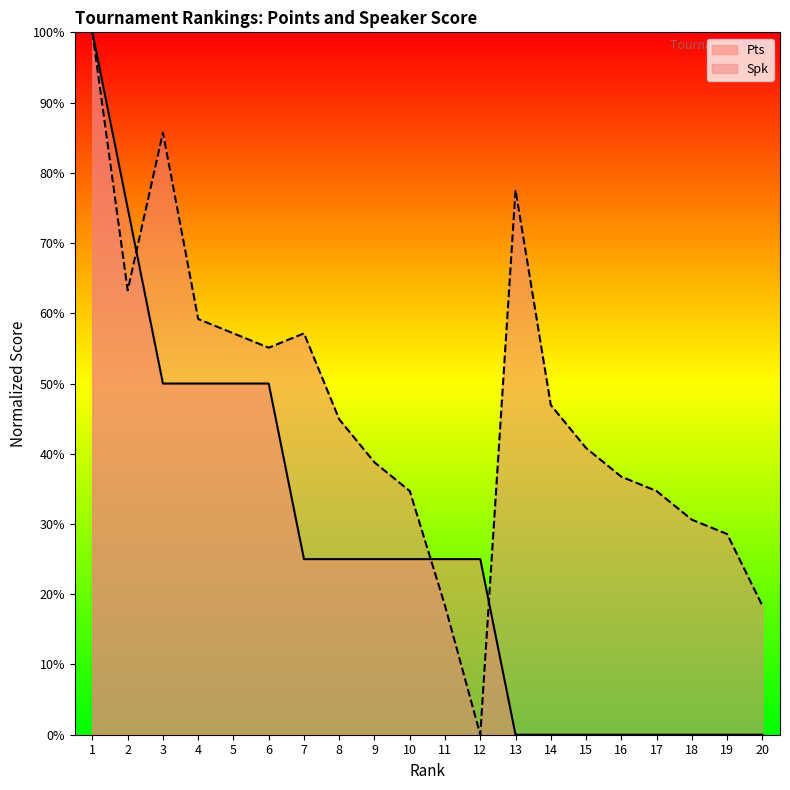

Reading left to right, list all the values displayed in this chart.

Pts: 1=100.0	2=75.0	3=50.0	4=50.0	5=50.0	6=50.0	7=25.0	8=25.0	9=25.0	10=25.0	11=25.0	12=25.0	13=0.0	14=0.0	15=0.0	16=0.0	17=0.0	18=0.0	19=0.0	20=0.0
Spk: 1=100.0	2=63.3	3=85.7	4=59.2	5=57.1	6=55.1	7=57.1	8=44.9	9=38.8	10=34.7	11=18.4	12=0.0	13=77.6	14=46.9	15=40.8	16=36.7	17=34.7	18=30.6	19=28.6	20=18.4